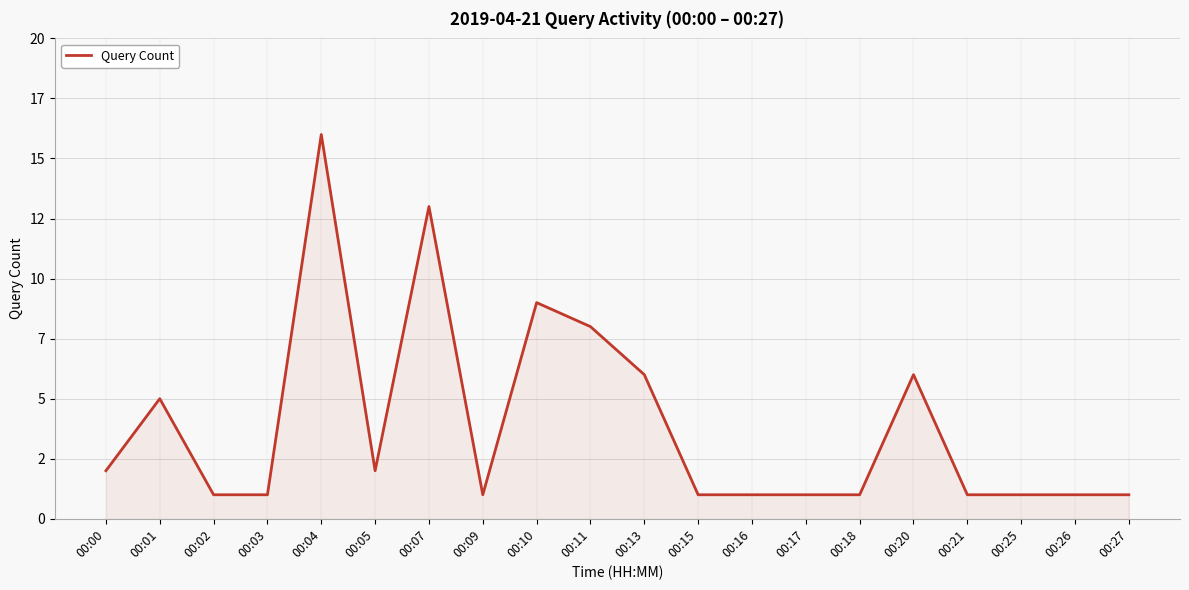

What is the difference between the values at 00:10 and 00:01?

4